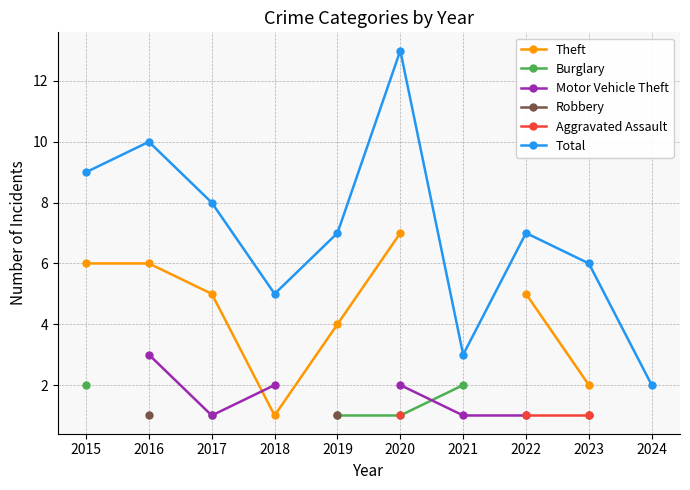

Which category has the lowest value in the Total series?

2024